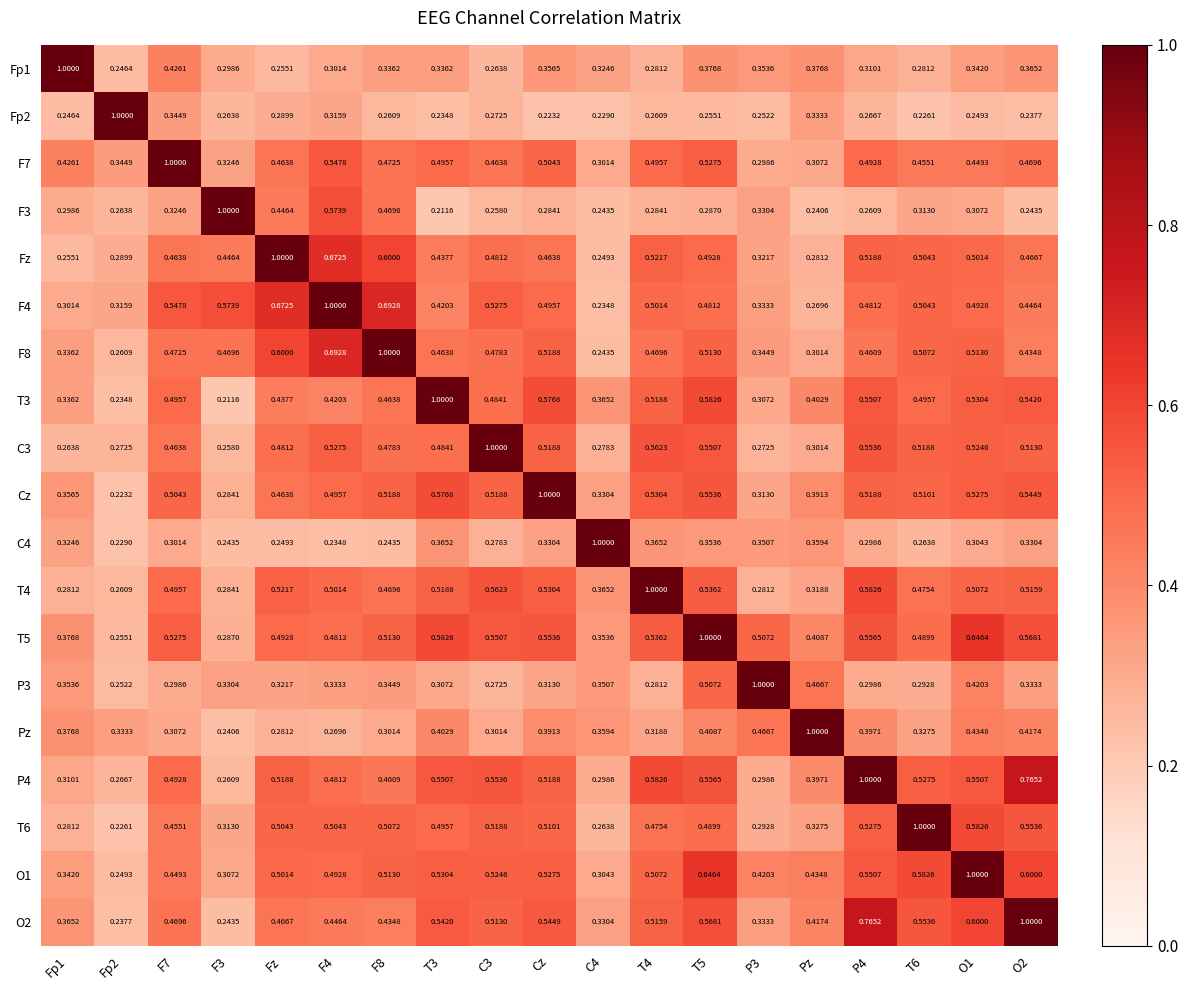

Is the value of O1 at P4 greater than the value of Fp1 at C4?

Yes